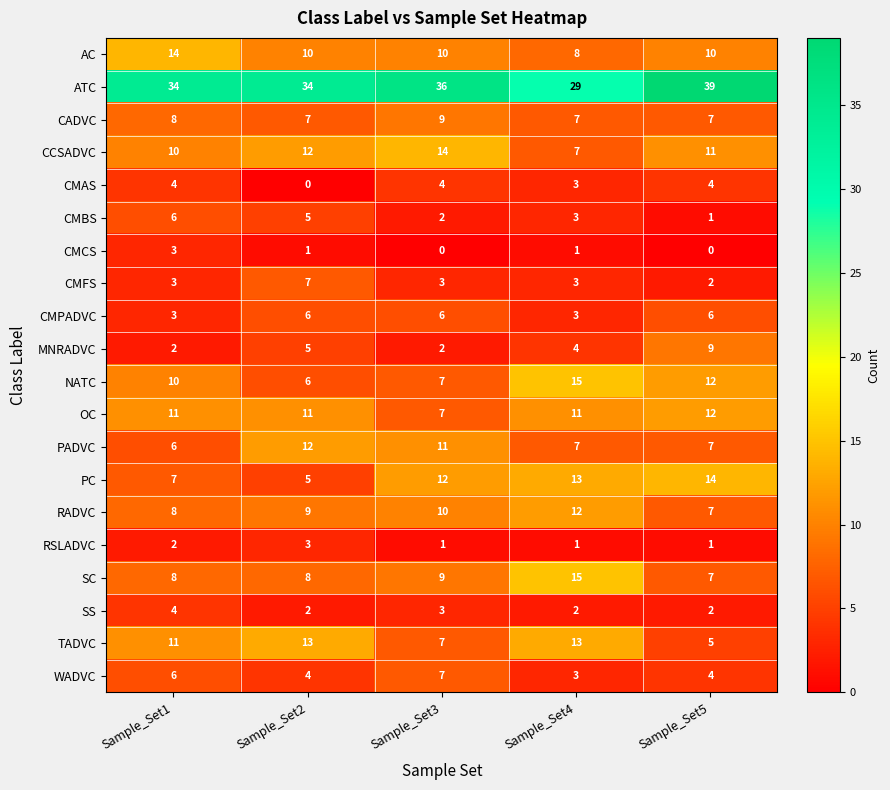

What is the highest value of the WADVC series?

7